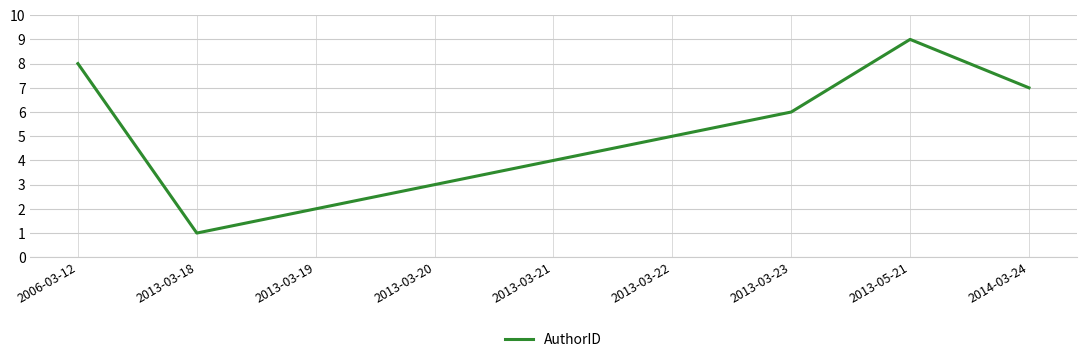

Is it true that the value at 2013-03-21 is 4?

True